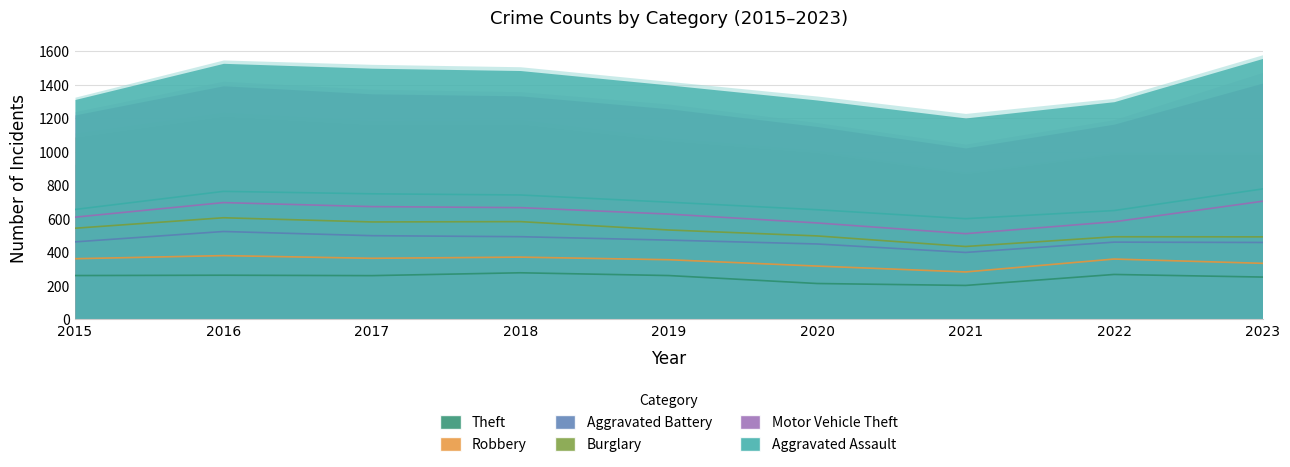

Which has a higher value, 2015 or 2018?

2018